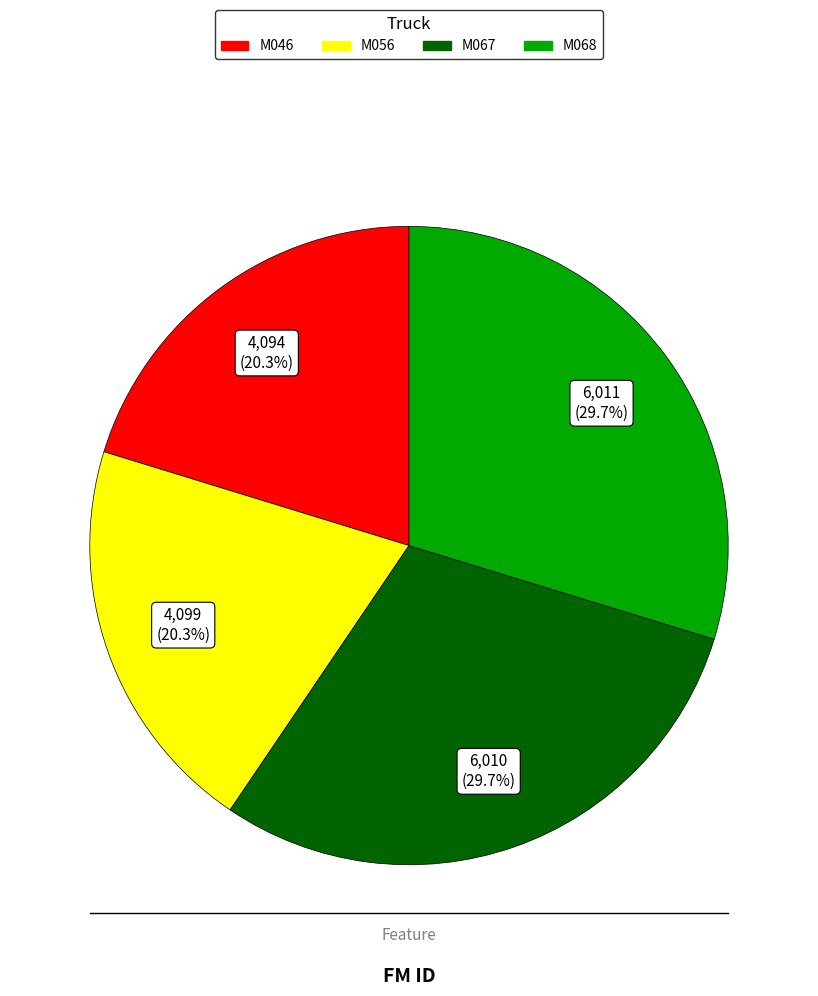

Is there a majority slice in this chart?

No